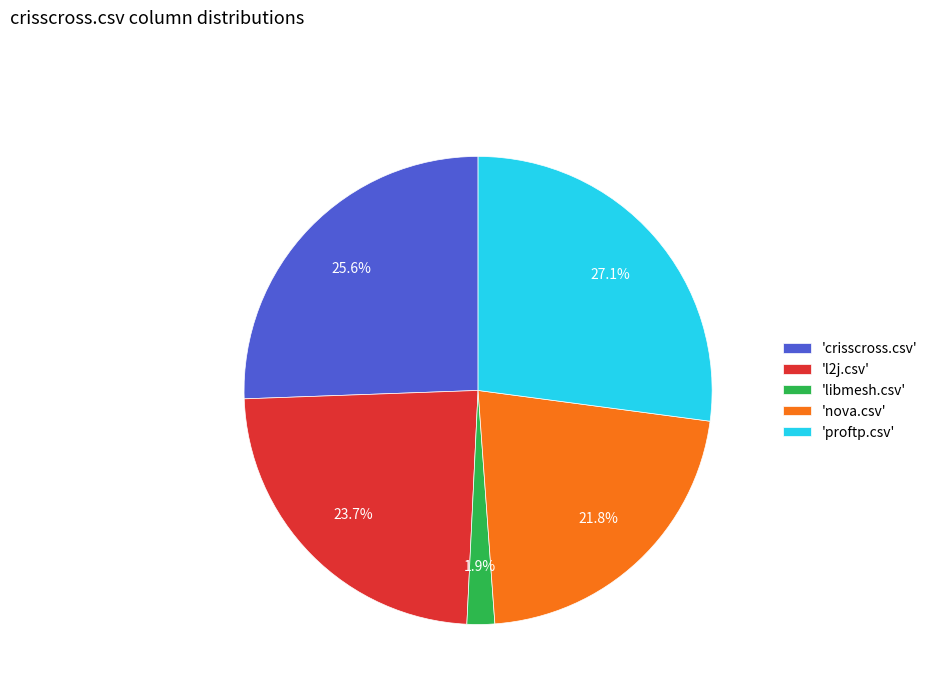

Combined, what portion of the pie is 'proftp.csv' and 'libmesh.csv'?

29.0%